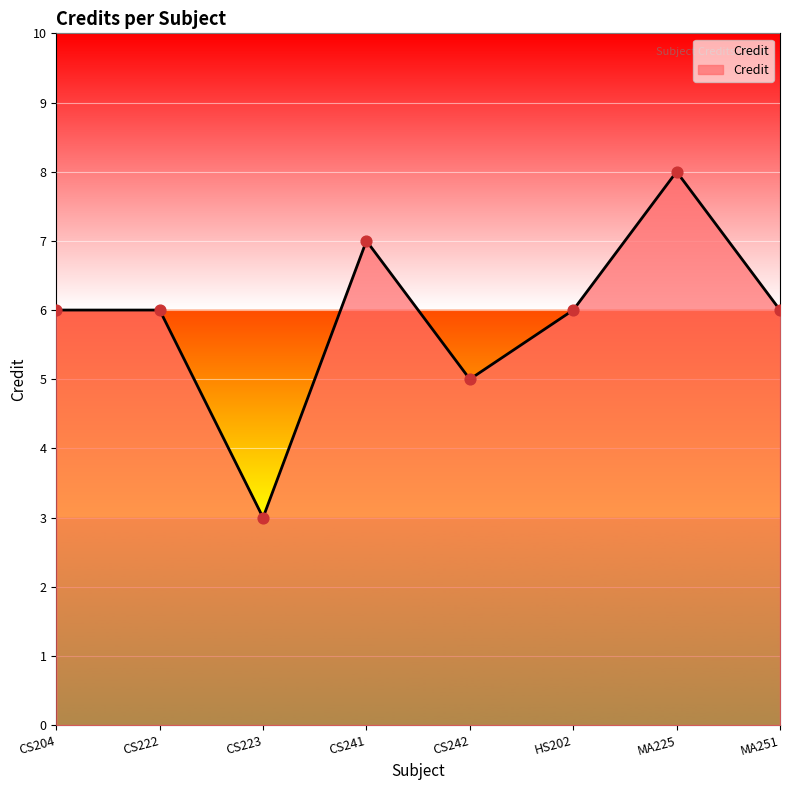

What is the change in value from CS241 to MA251?

-1